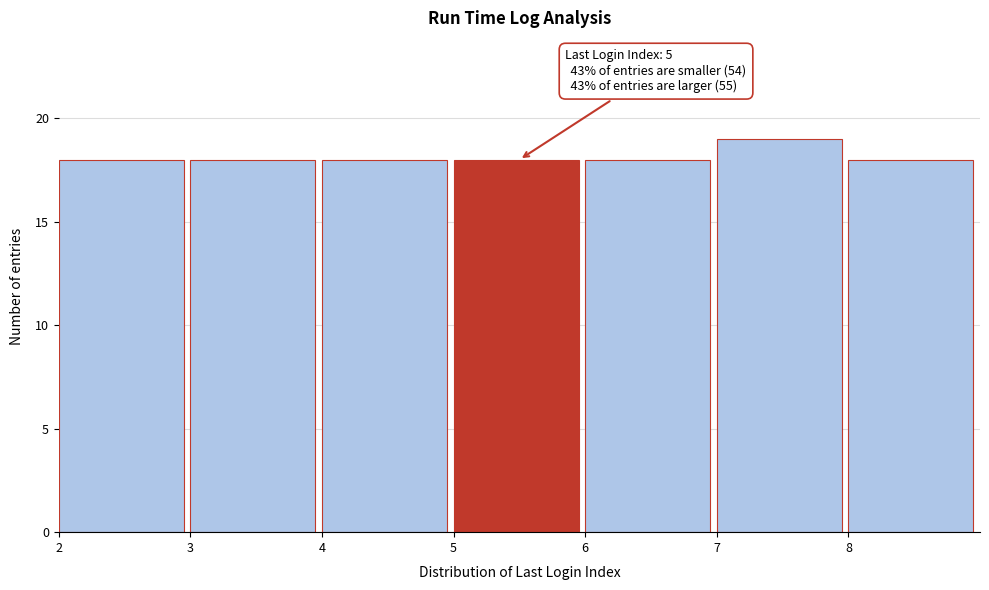

Over which range of the x-axis is the bar tallest?

7 to 8